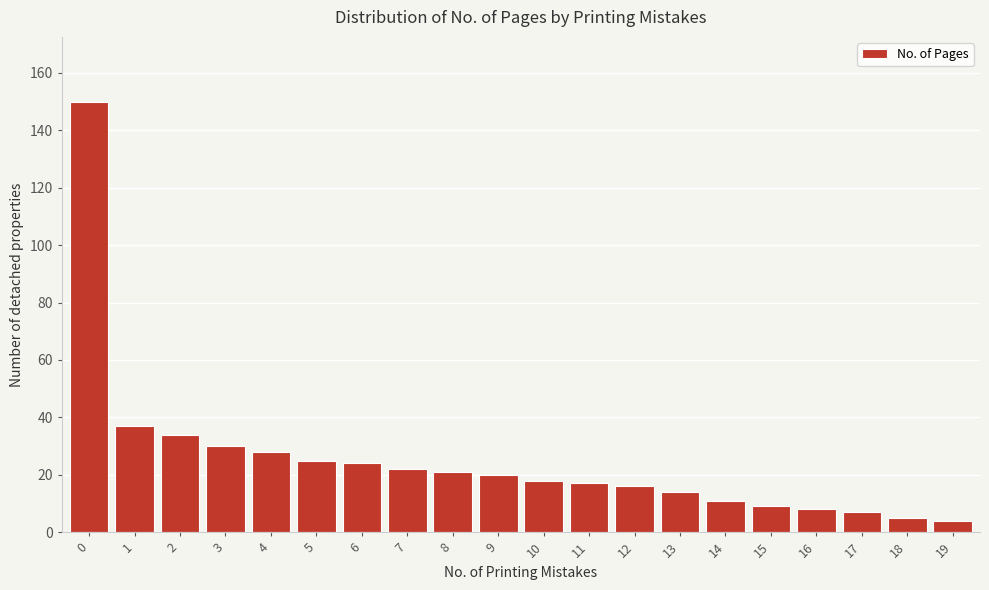

Reading left to right, what are all the values shown in this chart?

150	37	34	30	28	25	24	22	21	20	18	17	16	14	11	9	8	7	5	4